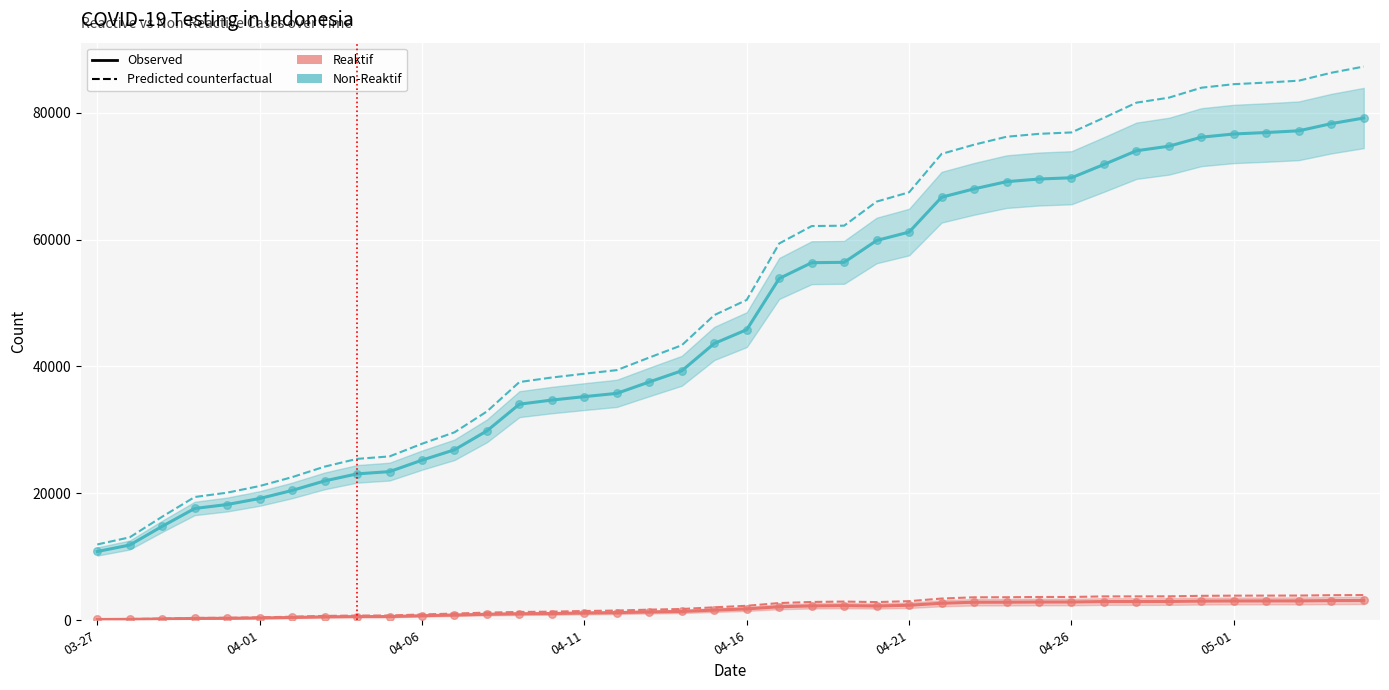

What are all the series names shown in the legend?

Non-Reaktif, Reaktif